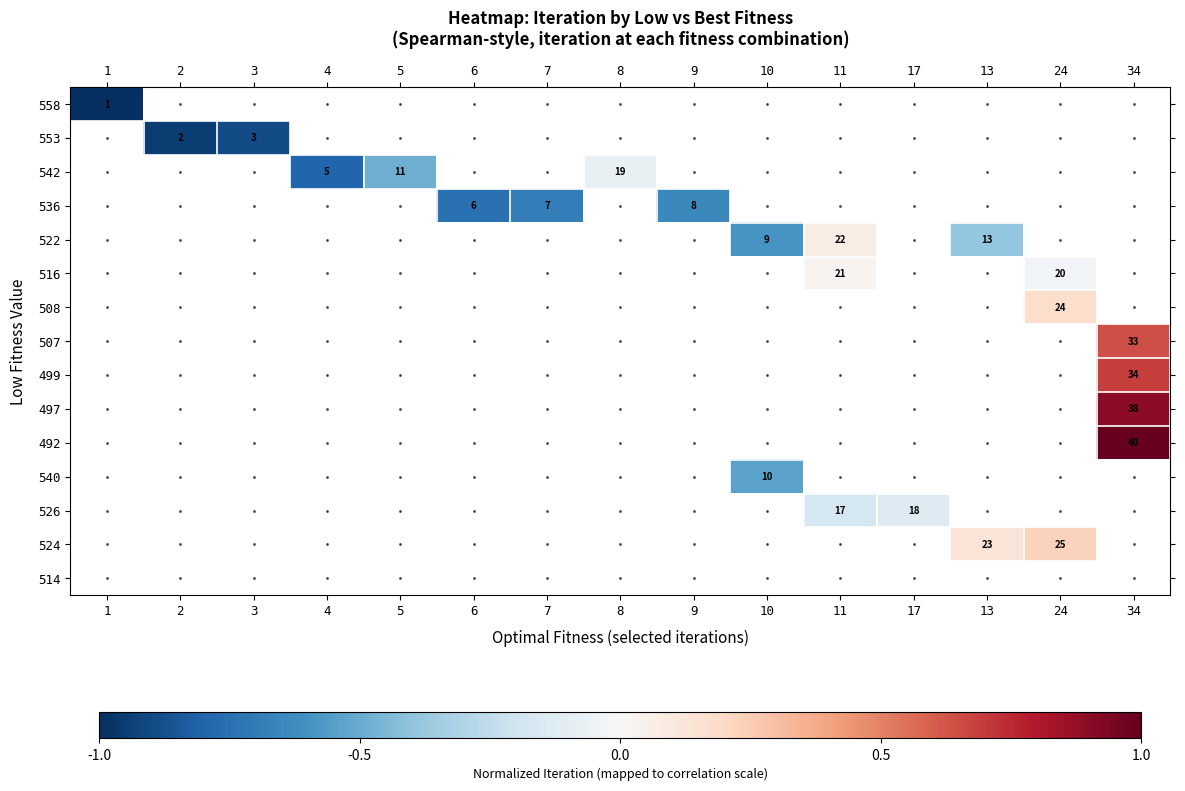

True or false: 558 has a value of 1 at 1.

True